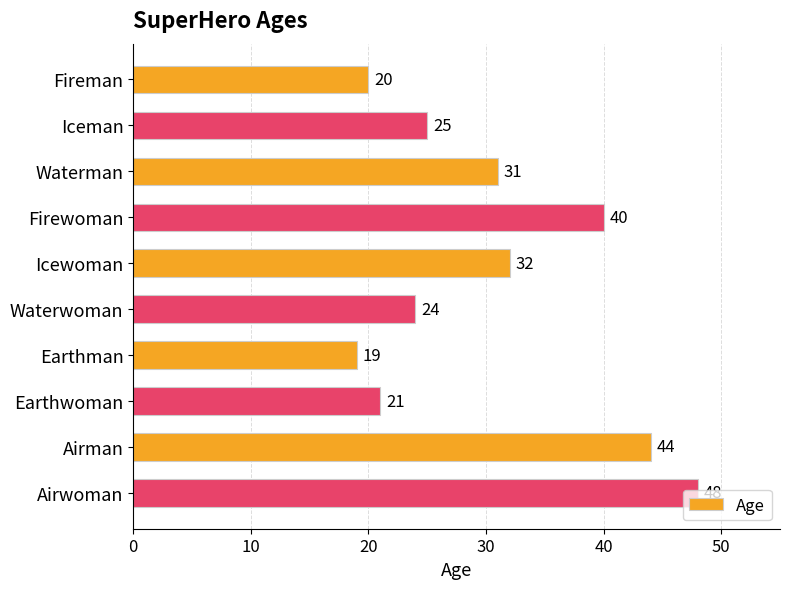

What is the difference between the maximum and minimum values?

29